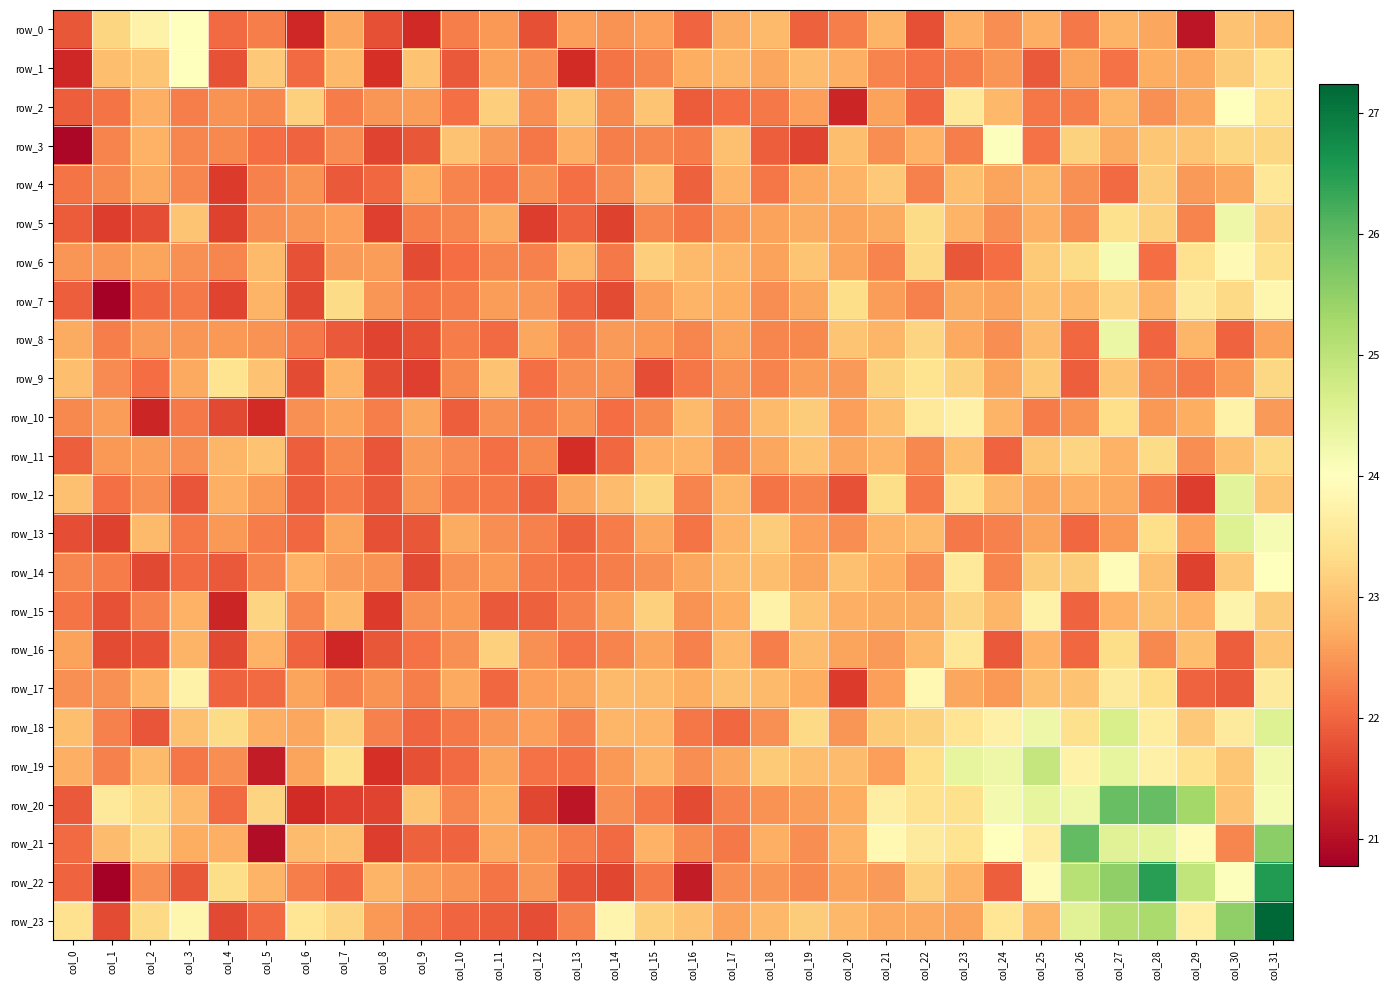

Reading left to right, transcribe all the data shown in this chart.

row_0: 21.9	23.2	23.8	24.0	22.0	22.3	21.3	22.6	21.8	21.3	22.2	22.5	21.8	22.6	22.4	22.6	22.0	22.7	22.9	21.9	22.3	22.8	21.8	22.8	22.4	22.7	22.2	22.8	22.7	21.1	23.0	22.9
row_1: 21.3	22.9	23.0	24.0	21.8	23.1	22.0	22.9	21.4	23.0	21.9	22.6	22.4	21.4	22.2	22.3	22.7	22.8	22.7	22.9	22.8	22.3	22.1	22.3	22.5	21.9	22.6	22.1	22.7	22.7	23.1	23.4
row_2: 21.9	22.2	22.8	22.3	22.5	22.4	23.2	22.2	22.5	22.6	22.1	23.1	22.4	23.0	22.4	23.0	21.9	22.1	22.2	22.6	21.3	22.6	22.0	23.5	22.9	22.2	22.2	22.8	22.4	22.7	24.0	23.5
row_3: 20.9	22.3	22.8	22.3	22.3	22.1	22.0	22.4	21.7	21.8	23.0	22.5	22.2	22.7	22.3	22.3	22.2	23.0	21.9	21.7	22.9	22.4	22.8	22.2	24.0	22.1	23.2	22.7	23.0	23.0	23.2	23.2
row_4: 22.2	22.3	22.7	22.3	21.5	22.3	22.5	21.9	22.0	22.7	22.3	22.1	22.4	22.1	22.4	22.9	21.9	22.8	22.2	22.7	22.8	23.1	22.3	22.9	22.6	22.8	22.4	22.0	23.1	22.5	22.7	23.5
row_5: 21.9	21.6	21.7	23.0	21.6	22.4	22.5	22.6	21.6	22.2	22.3	22.7	21.6	22.0	21.6	22.3	22.1	22.5	22.6	22.7	22.6	22.7	23.3	22.8	22.4	22.8	22.4	23.4	23.2	22.3	24.3	23.2
row_6: 22.5	22.5	22.6	22.4	22.3	22.9	21.8	22.5	22.6	21.7	22.1	22.3	22.3	22.8	22.2	23.1	22.9	22.8	22.6	23.0	22.6	22.3	23.3	21.8	22.1	23.1	23.3	24.1	22.1	23.4	23.9	23.4
row_7: 21.9	20.8	22.0	22.2	21.7	22.8	21.7	23.3	22.5	22.2	22.2	22.6	22.5	22.0	21.7	22.6	22.8	22.7	22.4	22.7	23.3	22.6	22.3	22.7	22.6	22.9	22.9	23.2	22.8	23.6	23.3	23.8
row_8: 22.7	22.3	22.5	22.5	22.5	22.5	22.2	21.9	21.6	21.8	22.2	22.1	22.7	22.3	22.5	22.5	22.3	22.6	22.3	22.3	23.0	22.8	23.2	22.7	22.4	22.9	22.0	24.3	22.0	22.8	22.0	22.6
row_9: 22.9	22.4	22.1	22.7	23.4	23.0	21.7	22.8	21.7	21.6	22.4	23.0	22.1	22.4	22.5	21.8	22.2	22.4	22.3	22.6	22.5	23.2	23.4	23.2	22.6	23.1	21.9	23.0	22.3	22.2	22.5	23.3
row_10: 22.4	22.6	21.3	22.2	21.7	21.4	22.4	22.6	22.2	22.7	21.9	22.4	22.3	22.4	22.1	22.4	22.9	22.4	22.9	23.1	22.6	22.9	23.5	23.7	22.8	22.2	22.5	23.4	22.5	22.7	23.8	22.5
row_11: 21.9	22.5	22.5	22.4	22.8	23.0	21.9	22.4	21.8	22.5	22.4	22.1	22.4	21.4	22.0	22.7	22.8	22.4	22.7	23.0	22.7	22.8	22.4	22.9	22.0	23.0	23.2	22.8	23.3	22.4	22.9	23.3
row_12: 23.0	22.1	22.4	21.8	22.8	22.5	21.9	22.2	21.9	22.5	22.2	22.2	21.9	22.7	22.9	23.2	22.3	22.8	22.2	22.3	21.8	23.4	22.2	23.4	22.9	22.6	22.8	22.7	22.2	21.6	24.5	23.0
row_13: 21.7	21.6	22.9	22.2	22.5	22.2	22.0	22.6	21.8	21.9	22.7	22.4	22.3	22.0	22.2	22.7	22.2	22.8	23.1	22.6	22.4	22.8	22.9	22.2	22.3	22.6	22.0	22.5	23.4	22.6	24.5	24.1
row_14: 22.3	22.2	21.7	22.0	21.9	22.3	22.8	22.5	22.5	21.7	22.4	22.5	22.2	22.1	22.2	22.4	22.6	22.9	22.9	22.6	23.0	22.7	22.4	23.5	22.3	23.1	23.1	23.9	22.9	21.6	23.1	24.0
row_15: 22.1	21.8	22.3	22.8	21.3	23.2	22.3	22.9	21.5	22.4	22.5	21.9	22.0	22.3	22.6	23.2	22.5	22.7	23.8	23.0	22.8	22.7	22.7	23.2	22.8	23.7	22.0	22.8	23.0	22.8	23.8	23.1
row_16: 22.6	21.7	21.8	22.8	21.7	22.8	22.0	21.3	21.9	22.1	22.4	23.2	22.4	22.1	22.3	22.6	22.3	22.8	22.2	22.9	22.6	22.5	22.9	23.5	21.9	22.8	22.0	23.3	22.4	22.9	21.9	23.0
row_17: 22.4	22.4	22.8	23.7	22.0	22.1	22.6	22.3	22.5	22.3	22.7	22.0	22.6	22.6	22.9	22.9	22.7	23.0	22.9	22.7	21.6	22.6	23.9	22.6	22.5	23.0	23.0	23.6	23.4	22.0	21.9	23.6
row_18: 22.9	22.3	21.8	23.0	23.3	22.7	22.6	23.2	22.3	22.0	22.2	22.5	22.6	22.3	22.8	22.8	22.2	22.0	22.4	23.3	22.5	23.1	23.2	23.5	23.7	24.3	23.4	24.7	23.6	23.1	23.6	24.6
row_19: 22.8	22.3	22.9	22.2	22.4	21.2	22.6	23.4	21.4	21.8	22.1	22.6	22.1	22.1	22.5	22.8	22.4	22.7	23.1	22.9	22.9	22.6	23.4	24.4	24.3	24.9	23.7	24.4	23.7	23.4	23.0	24.2
row_20: 21.9	23.6	23.3	22.9	22.0	23.2	21.4	21.6	21.6	23.0	22.3	22.7	21.7	21.1	22.4	22.2	21.7	22.3	22.4	22.6	22.7	23.7	23.4	23.4	24.2	24.4	24.3	25.9	25.9	25.3	23.0	24.1
row_21: 22.1	22.9	23.3	22.7	22.8	21.0	22.9	23.0	21.6	21.9	22.0	22.7	22.5	22.3	22.1	22.8	22.3	22.2	22.7	22.4	22.8	23.9	23.6	23.4	24.0	23.7	26.0	24.5	24.5	24.0	22.3	25.6
row_22: 22.0	20.8	22.4	21.9	23.3	22.8	22.3	22.0	22.8	22.5	22.5	22.2	22.5	21.8	21.7	22.2	21.2	22.4	22.5	22.4	22.6	22.5	23.2	22.8	21.9	23.9	25.1	25.5	26.5	25.0	24.0	26.5
row_23: 23.4	21.7	23.3	23.8	21.7	22.1	23.5	23.2	22.5	22.2	22.0	21.9	21.7	22.3	23.8	23.2	23.0	22.6	22.8	23.1	22.9	22.7	22.7	22.6	23.5	22.8	24.5	25.1	25.2	23.7	25.5	27.2